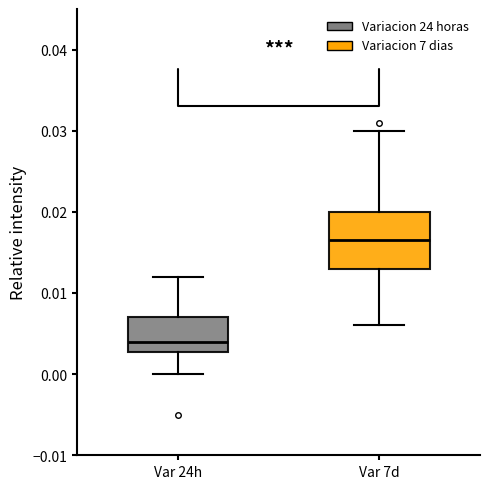

Which box's median line is the highest?

Var 7d